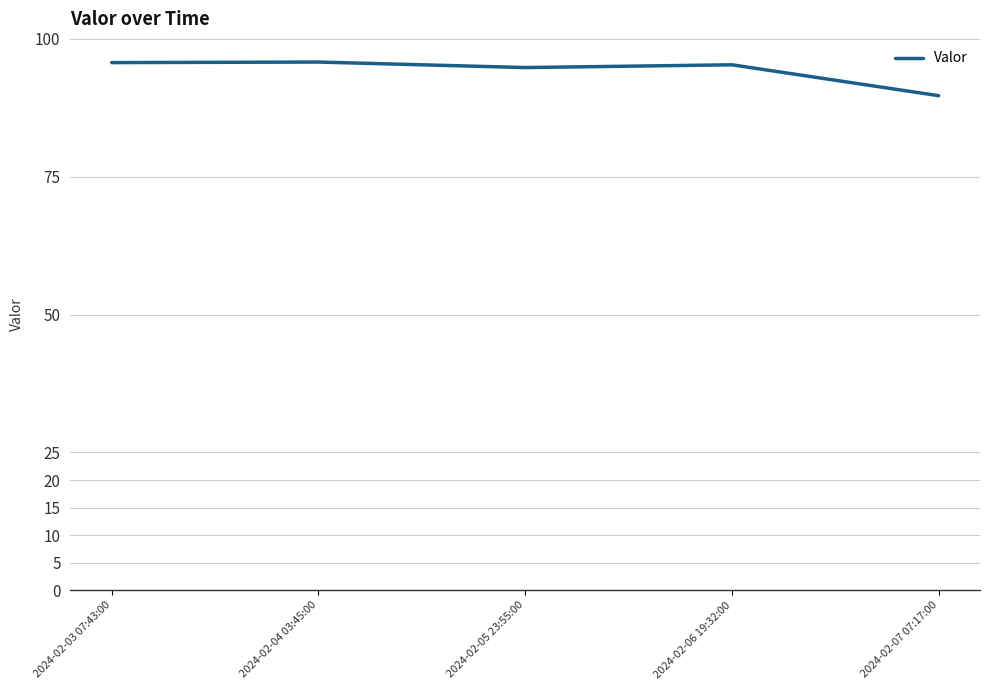

What is the maximum value shown in the chart?

95.8